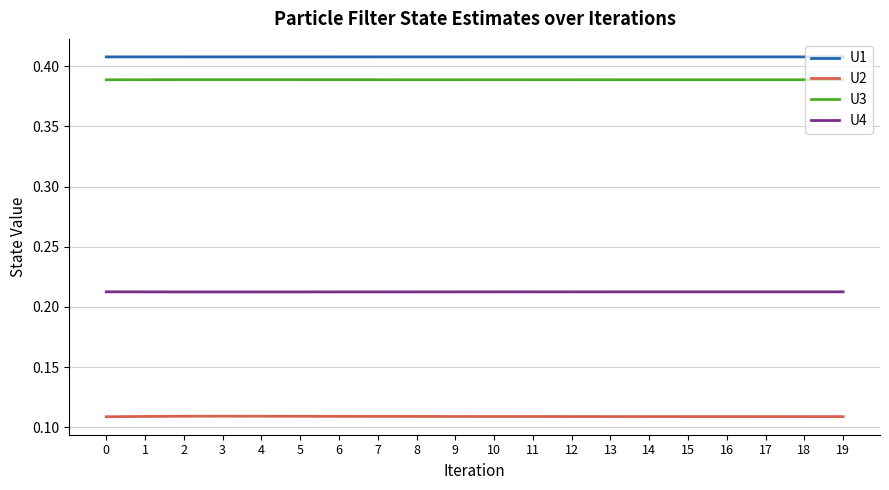

Which series has the largest range (max minus min)?

U2